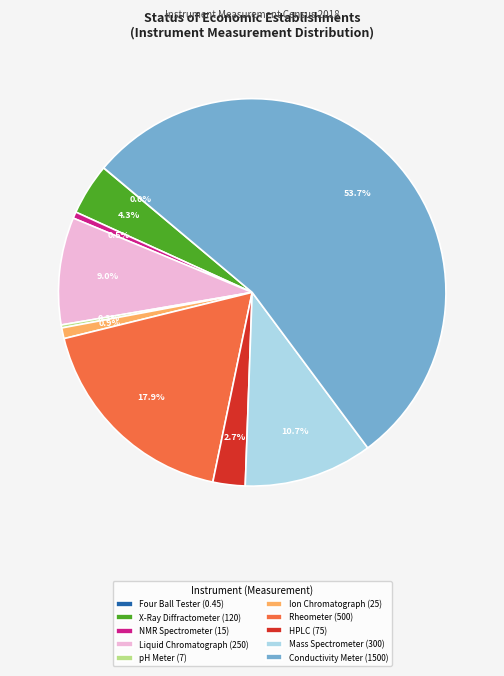

How much of the chart is everything except Ion Chromatograph (25)?

99.1%